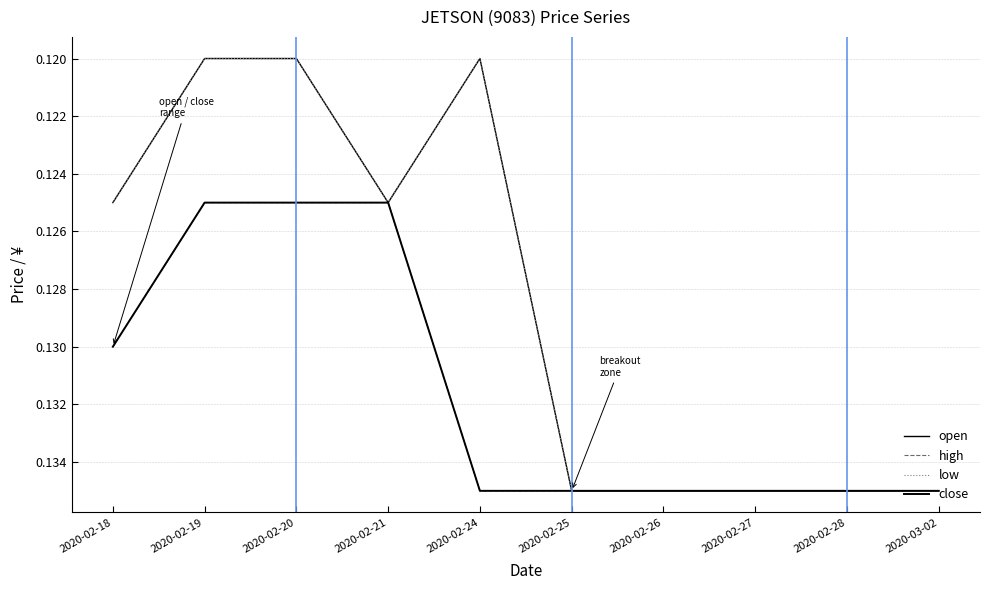

Does the chart display data point markers on the line(s)?

No